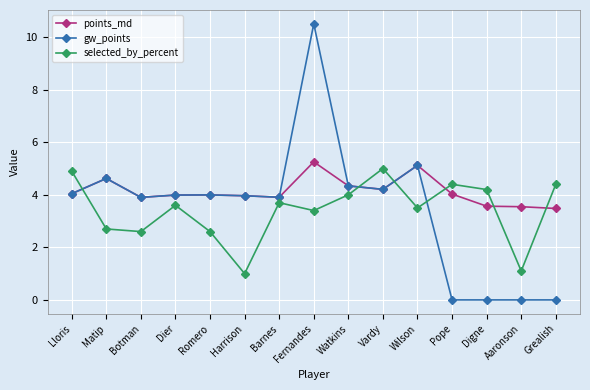

After their last crossing, which series has the higher values: selected_by_percent or points_md?

selected_by_percent